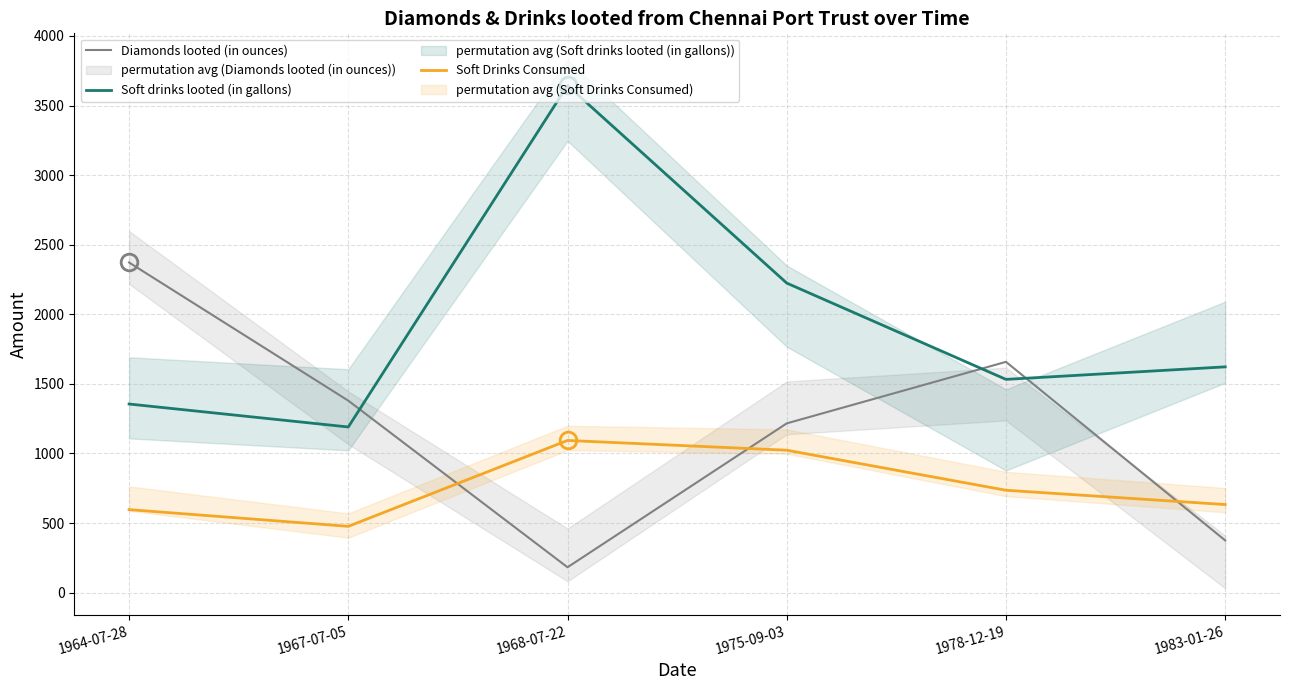

What is the average value of the Soft drinks looted (in gallons) series?

1927.8